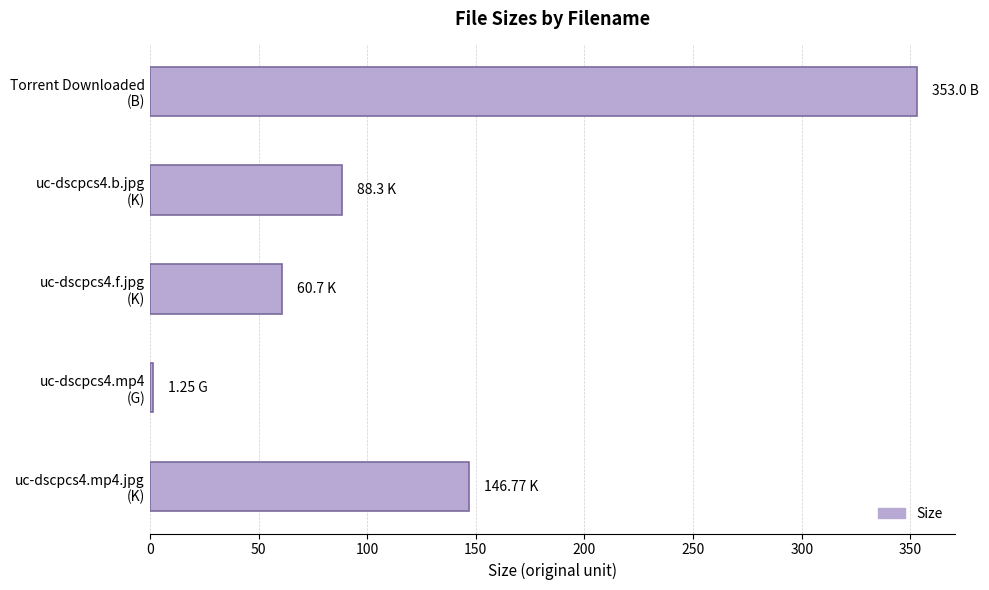

What is the average value?

130.0